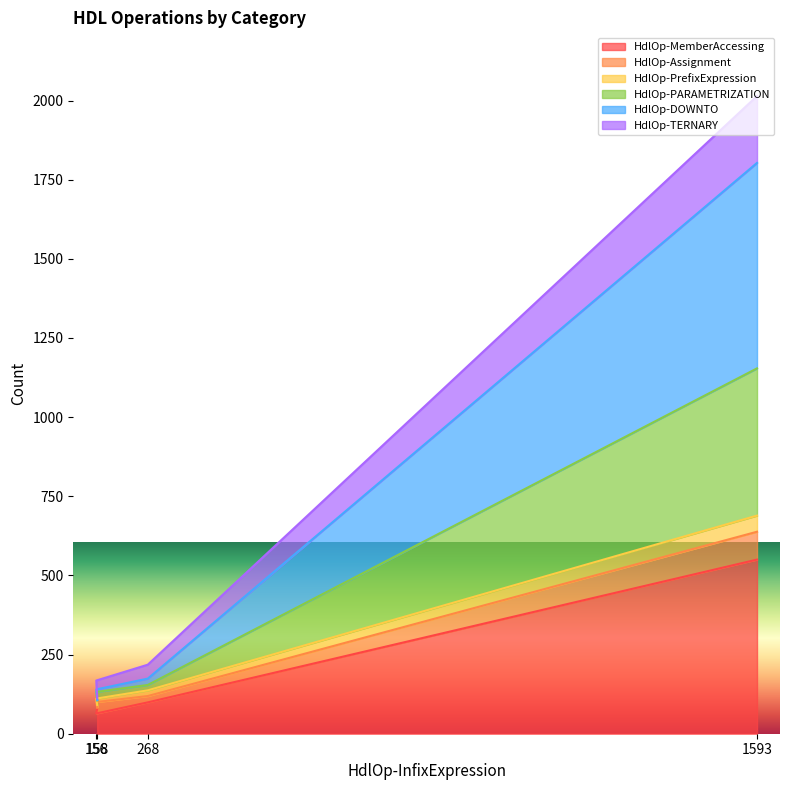

Does the chart display data point markers on the line(s)?

No